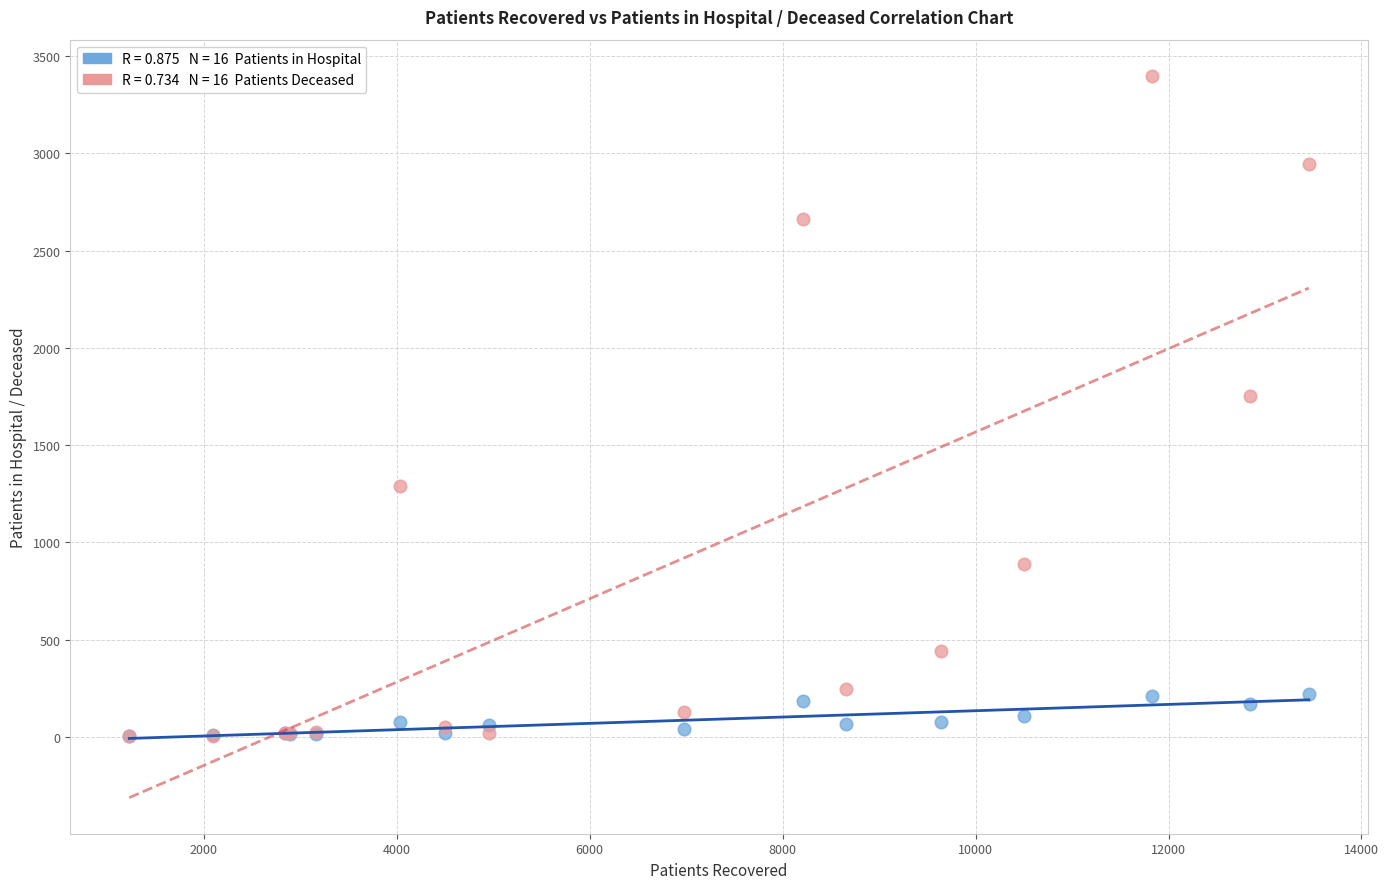

Across all series, what Y value is closest to 1701?

1754